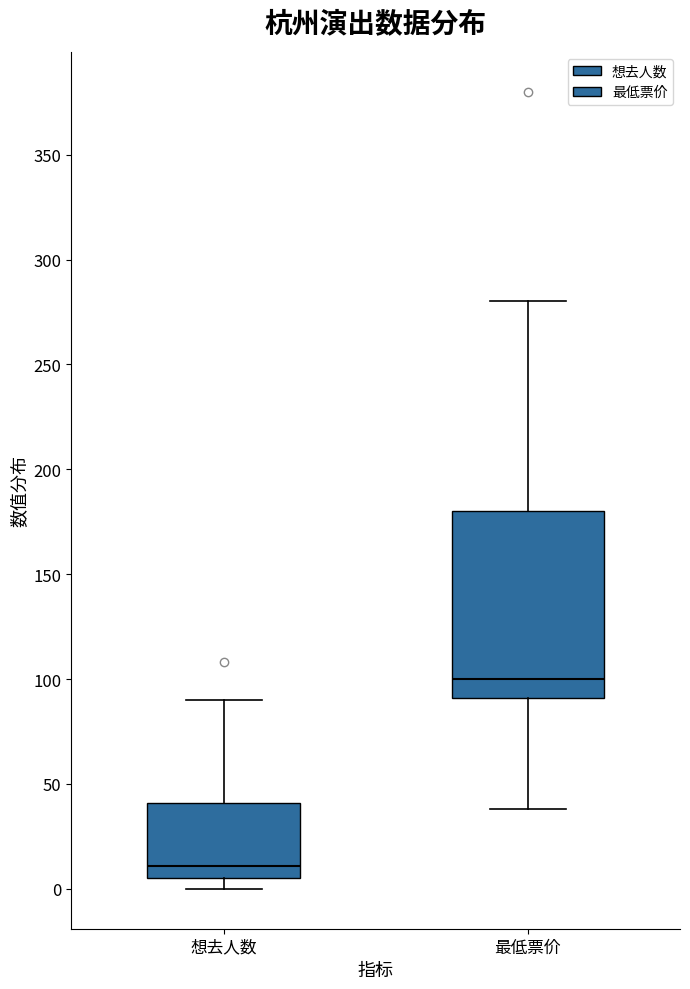

Where is the lower edge of the box for 想去人数 on the y-axis? The values are not printed on the chart, so give them approximately, as read against the axis.

5